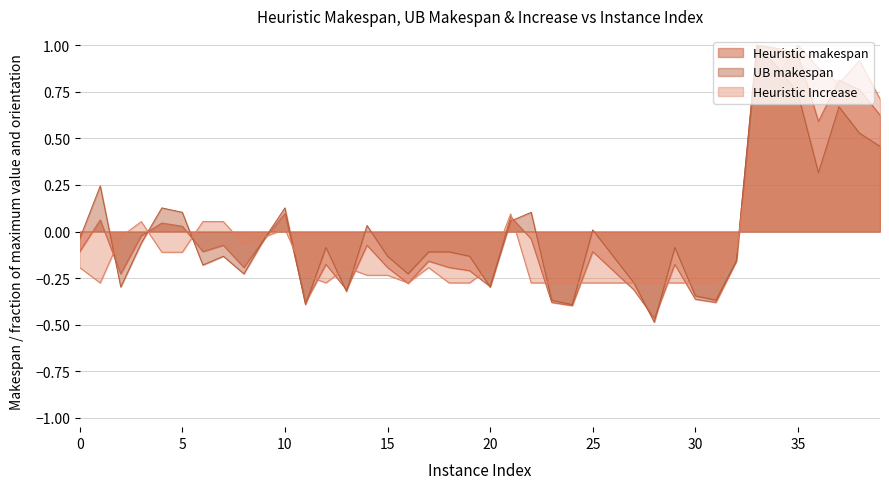

What is the value of the Heuristic makespan point at the 13th from the left?

-0.2